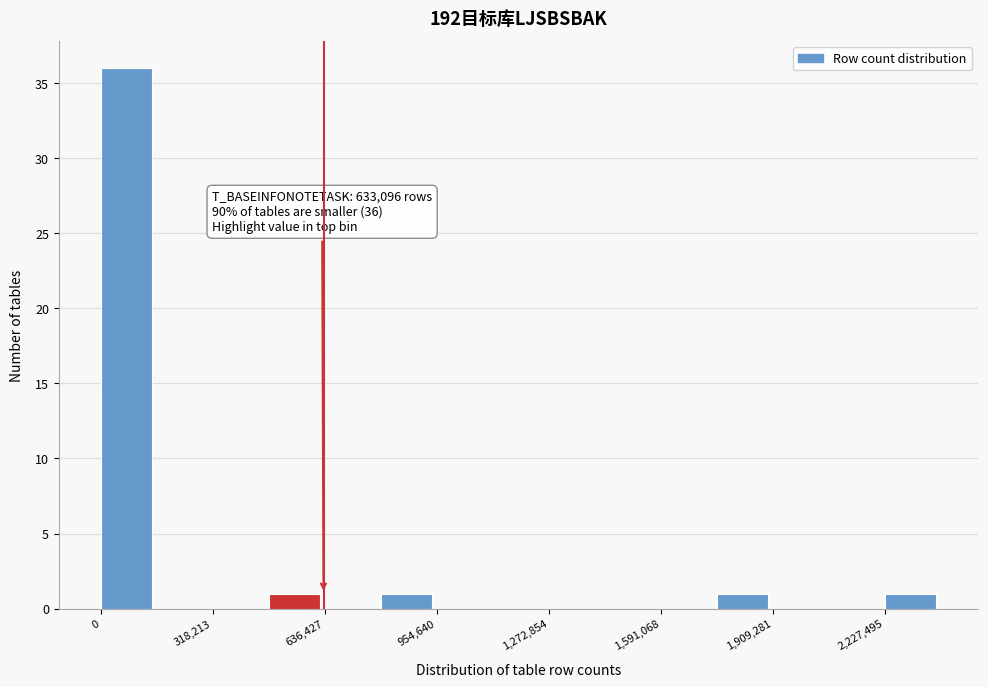

Read against the x-axis, roughly where is the centre of the tallest bar?

50000